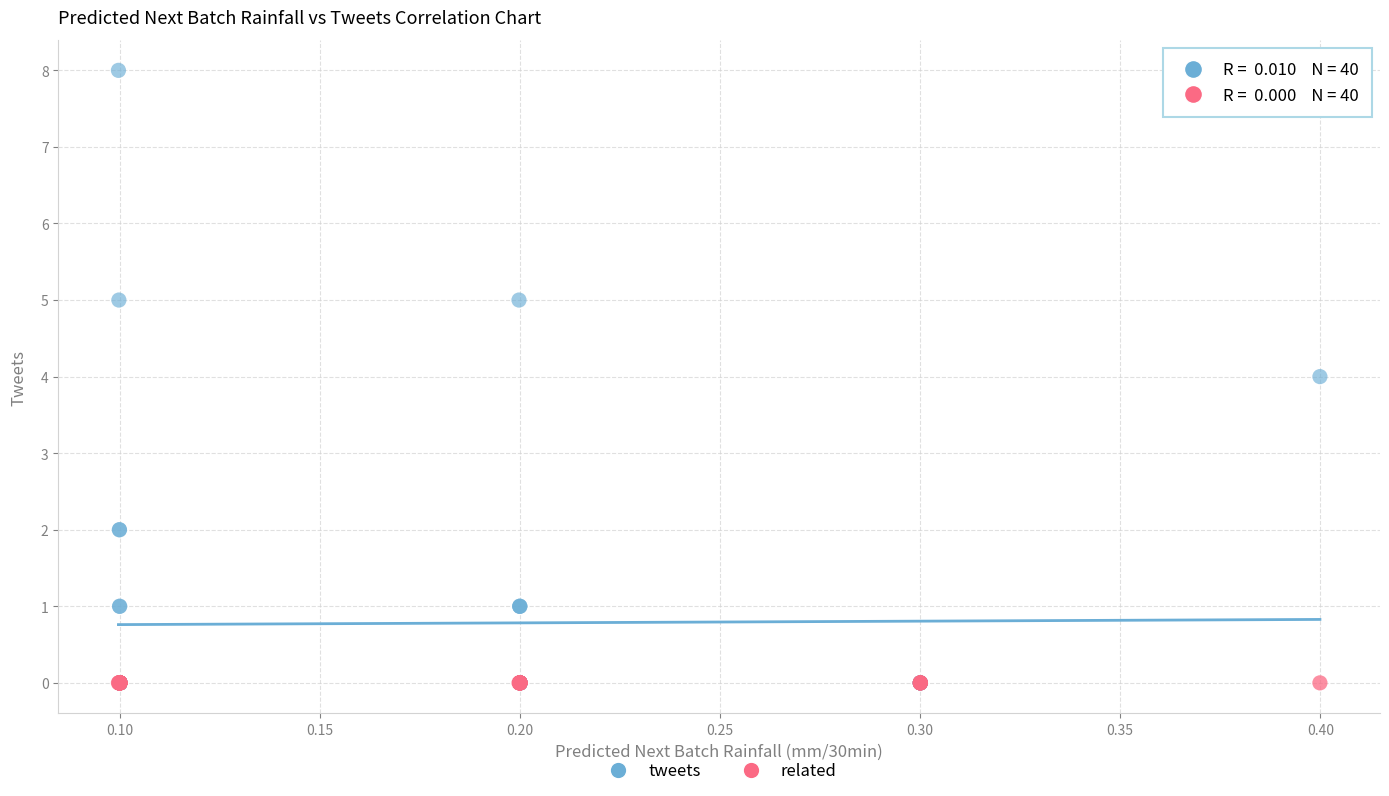

What are all the series names shown in the legend?

tweets, related